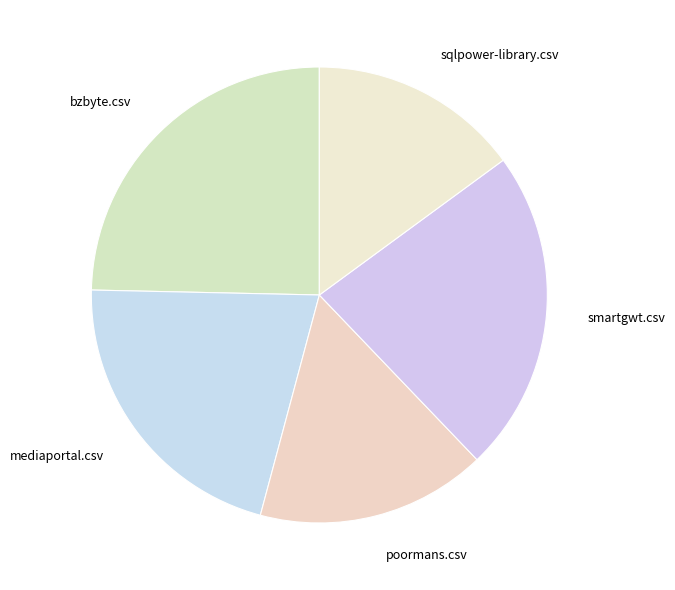

How many slices are in this pie chart?

5